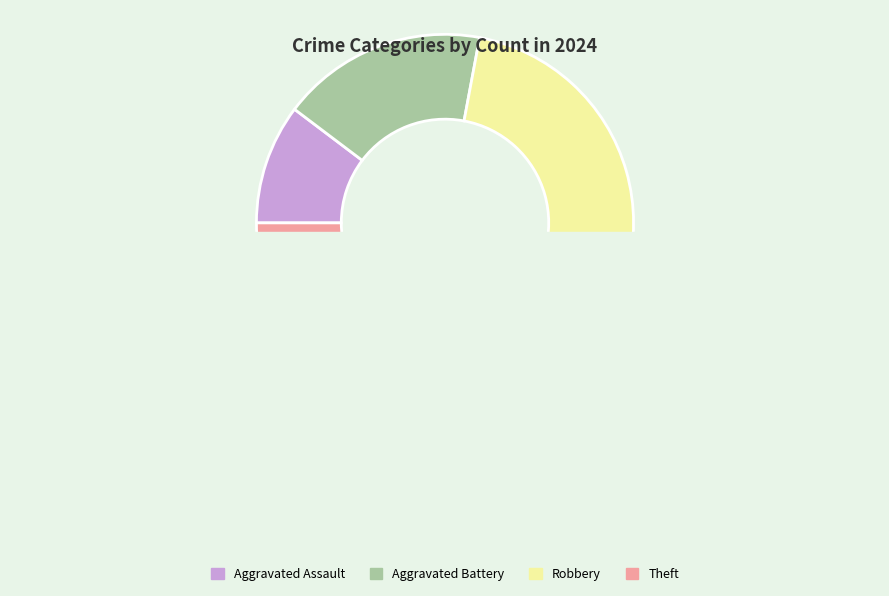

How many segments does this pie chart have?

4